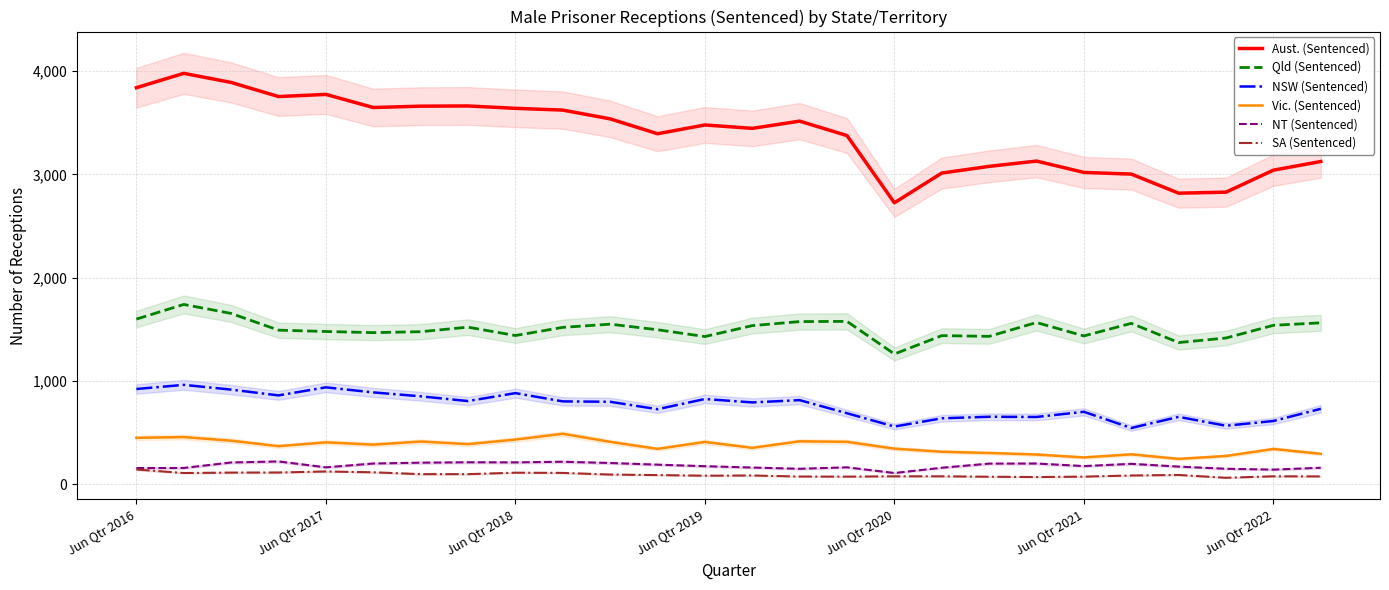

How many categories are shown in the chart?

26